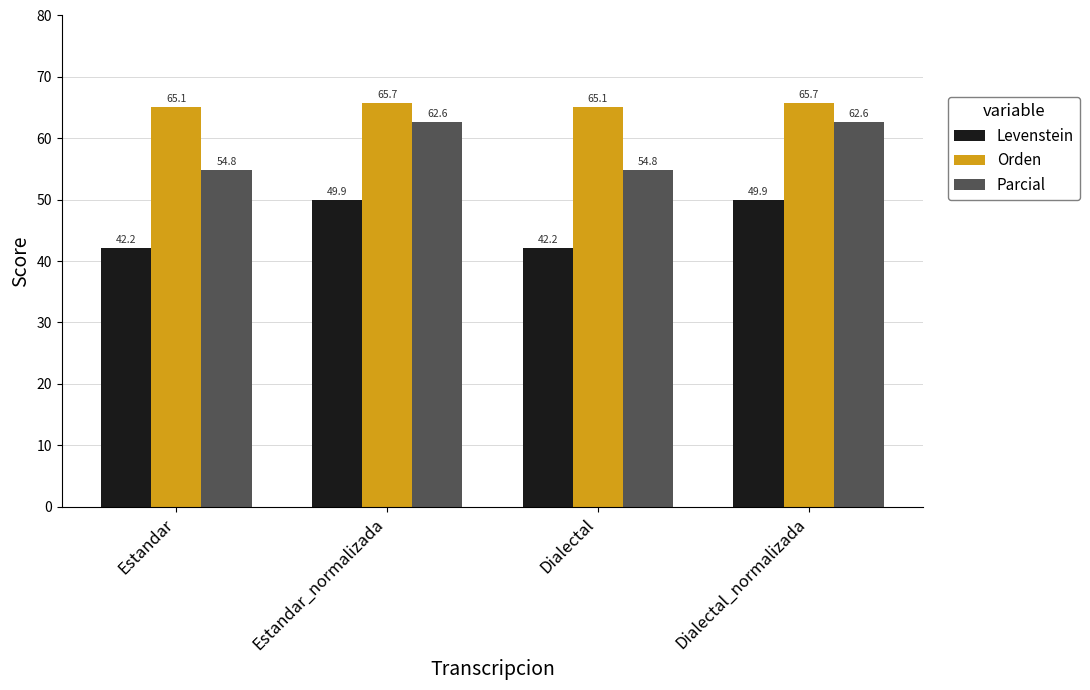

What is the total value across all series at Estandar_normalizada?

178.3